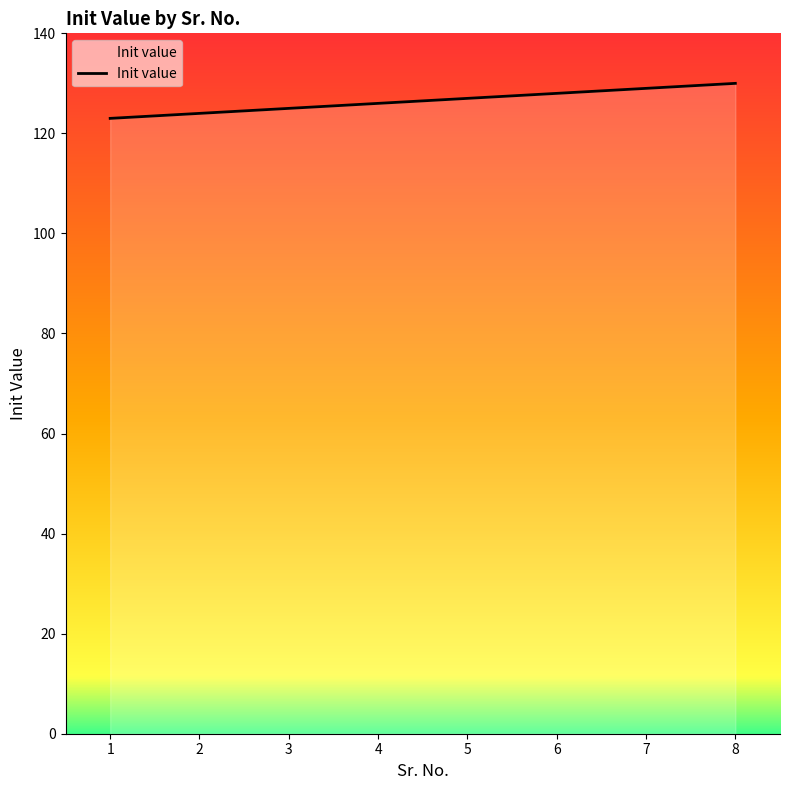

Count the values in the range 125 to 129.

5